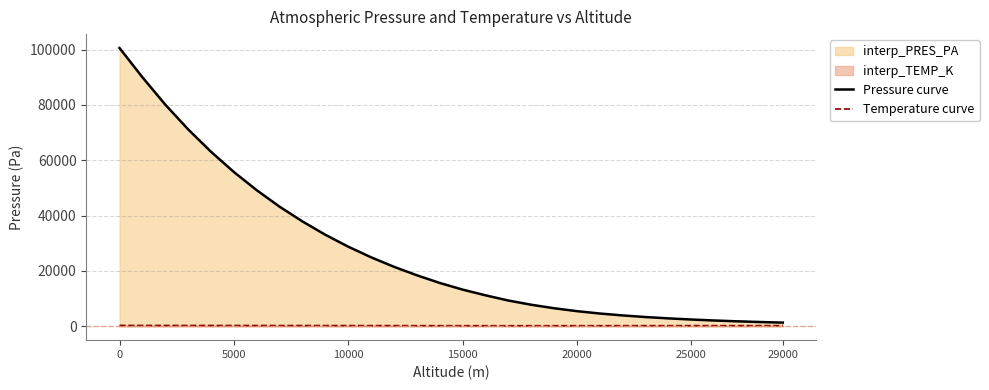

Which series has the largest range (max minus min)?

Pressure curve